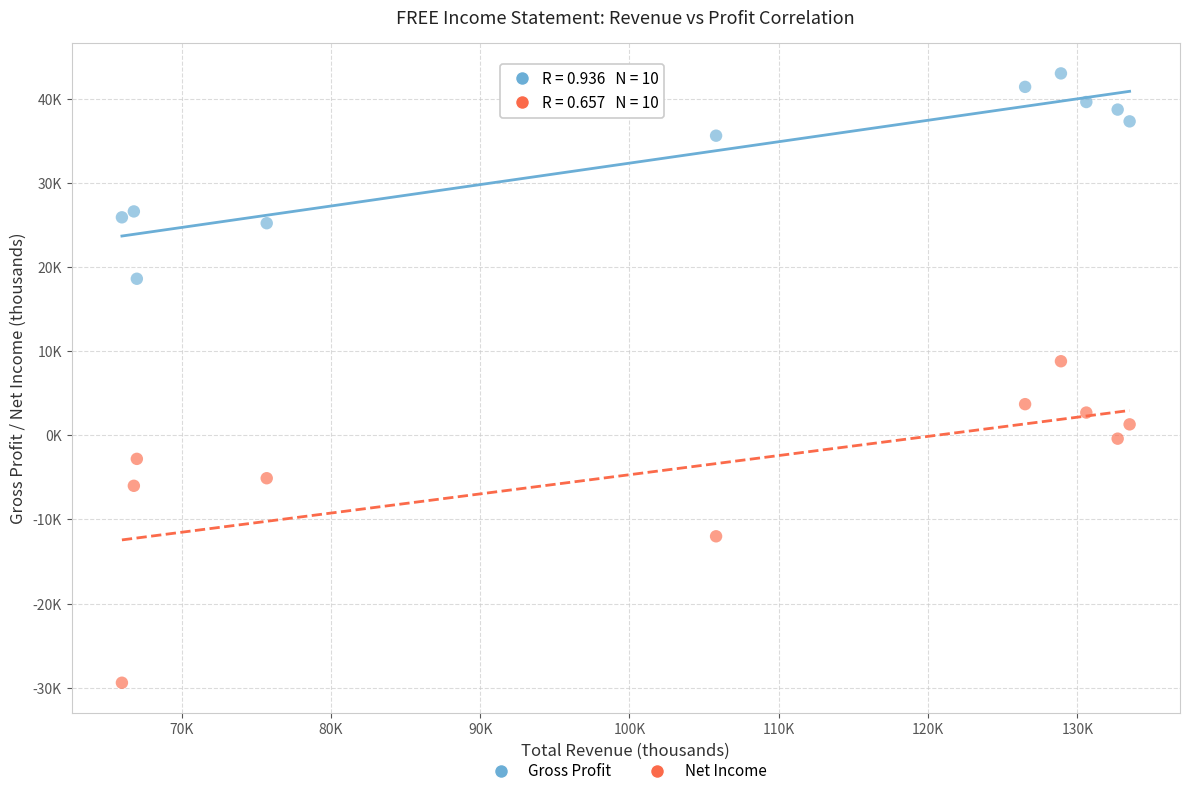

Which series has the largest Y range (max minus min)?

Net Income